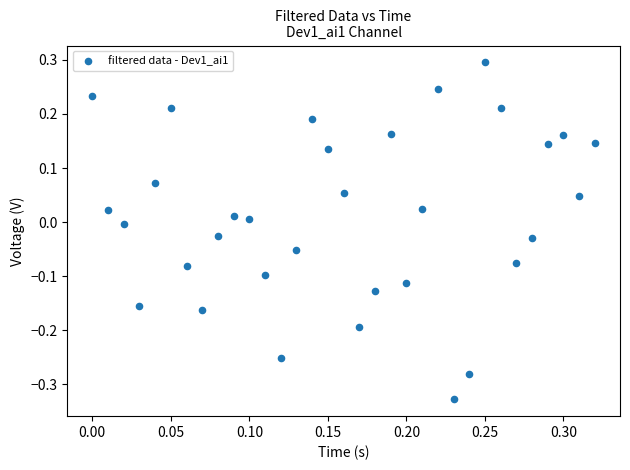

What is the range of Y values (max minus min)?

0.6